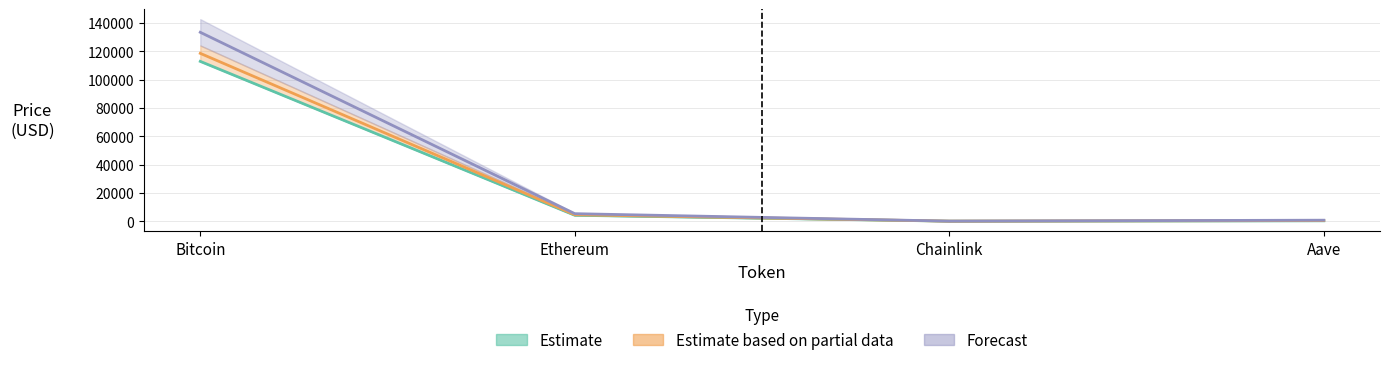

How many data points in price are above 4181?

2